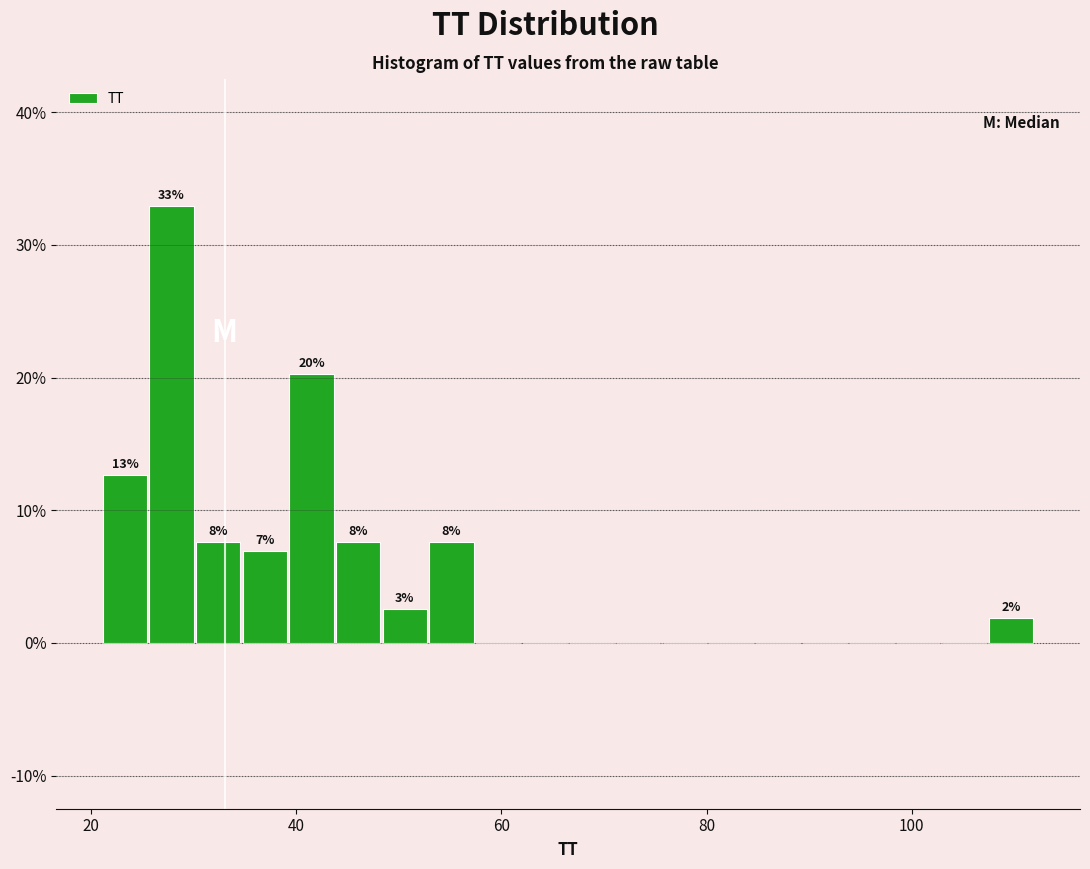

Around what value on the x-axis is the tallest bar? Give the approximate position of its centre, as read against the axis.

28